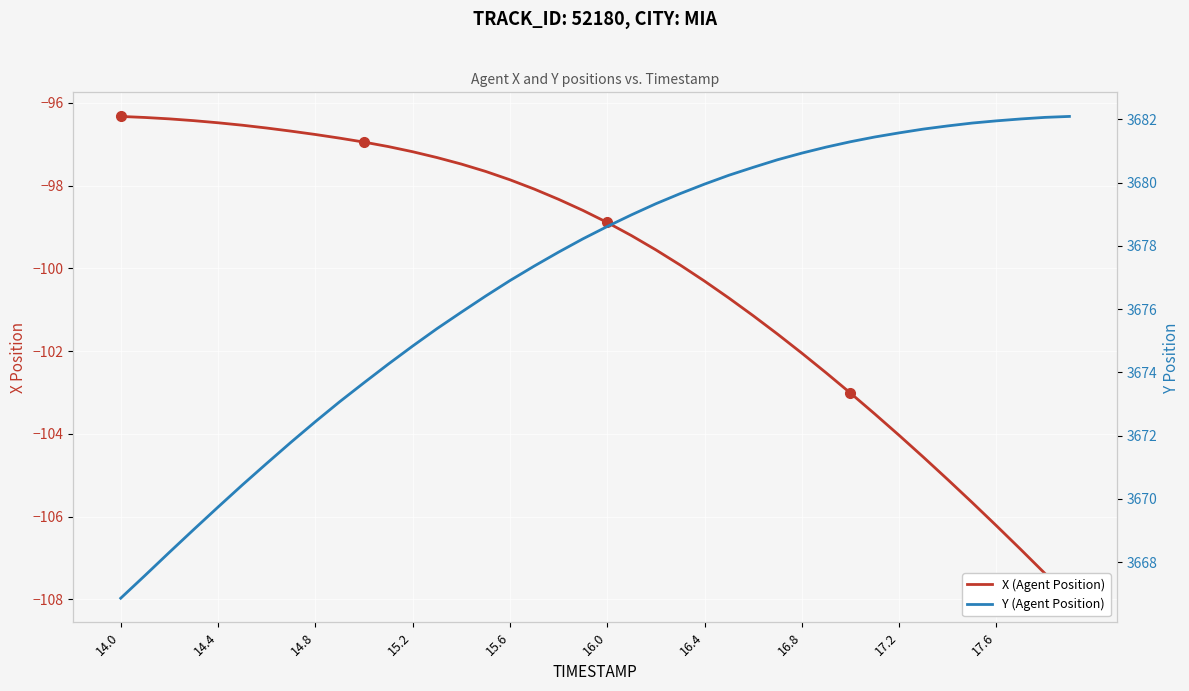

Is it true that X (Agent Position) equals -129.7 at 10?

False